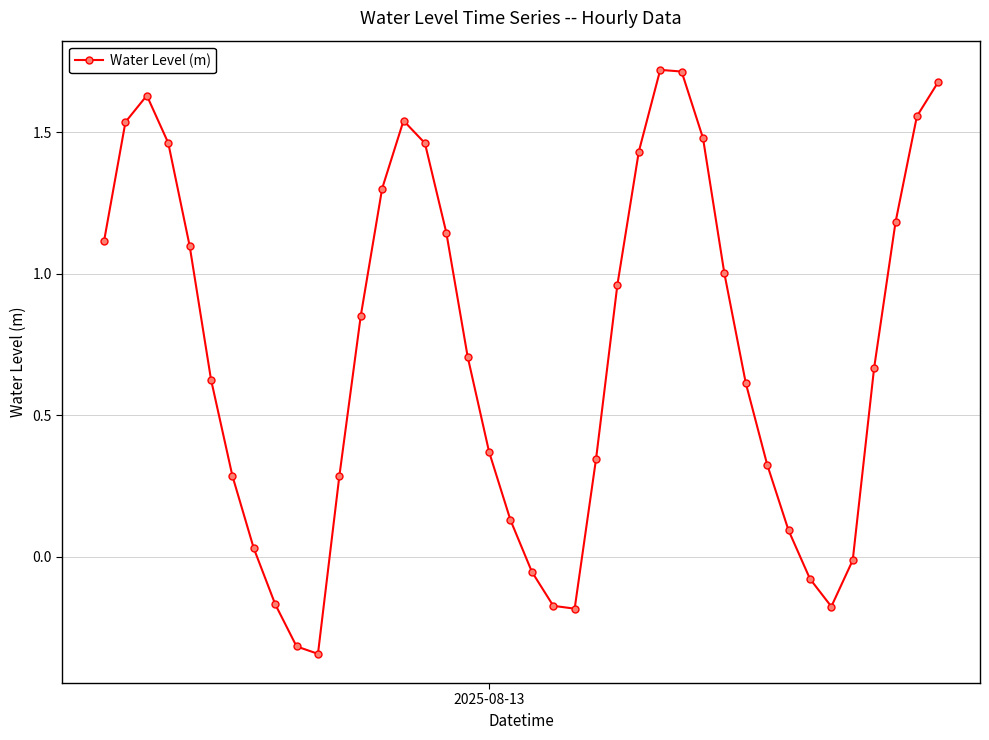

What is the difference between the maximum and second lowest values?

2.0